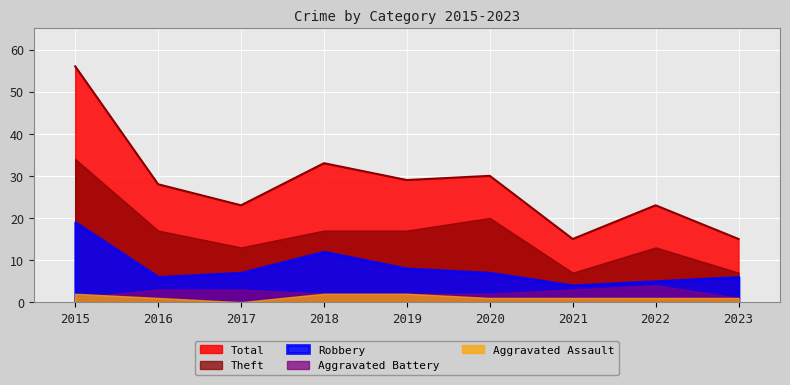

Reading left to right, extract all data points from this chart.

Aggravated Assault: 2	1	0	2	2	1	1	1	1
Aggravated Battery: 1	3	3	2	2	2	3	4	1
Robbery: 19	6	7	12	8	7	4	5	6
Theft: 34	17	13	17	17	20	7	13	7
Total: 56	28	23	33	29	30	15	23	15